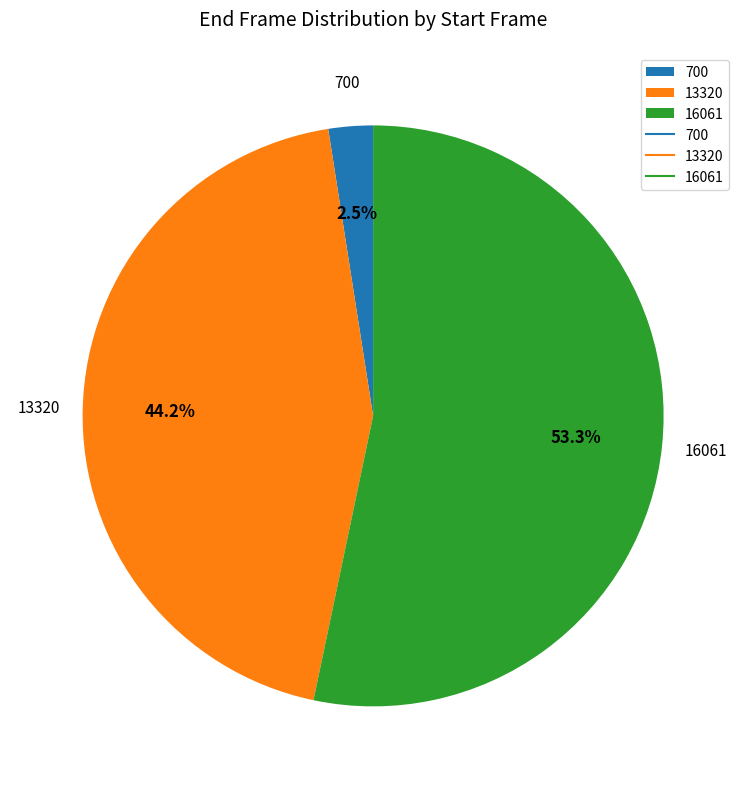

To the nearest percent, what portion does 16061 represent?

53%